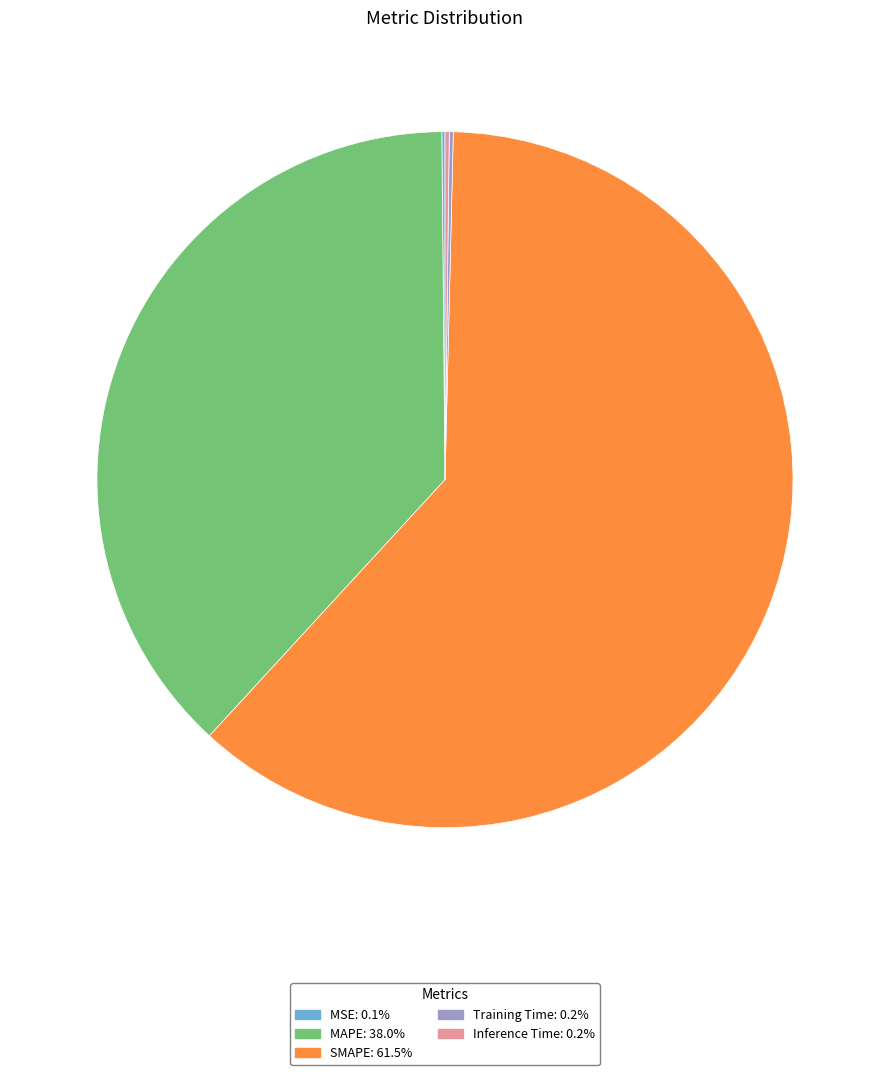

Does SMAPE account for over 50% of the chart?

Yes